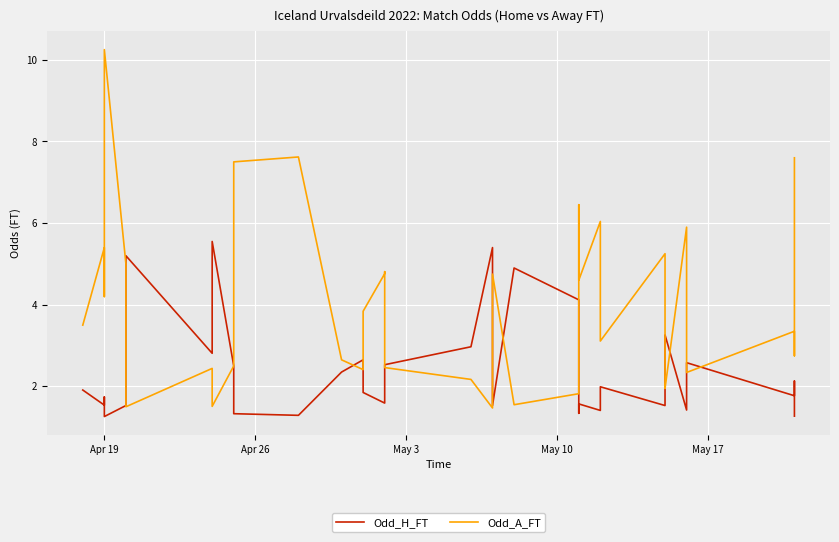

How many distinct data groups are displayed?

2